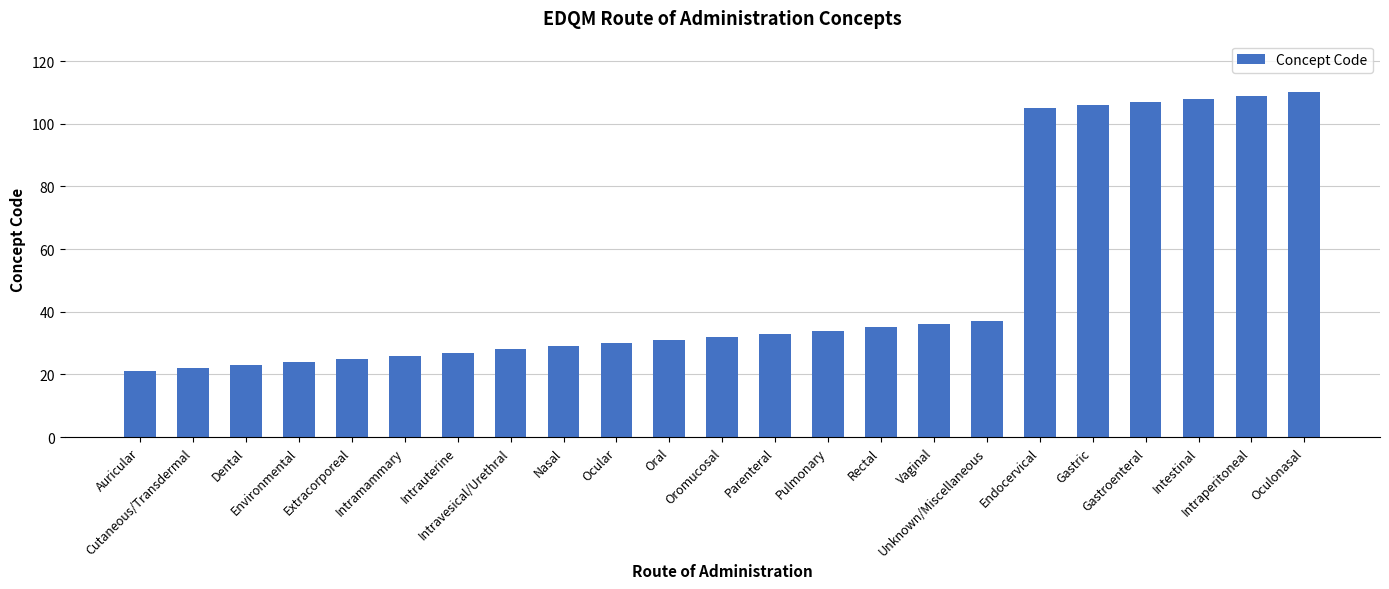

Count the number of categories in the chart.

23